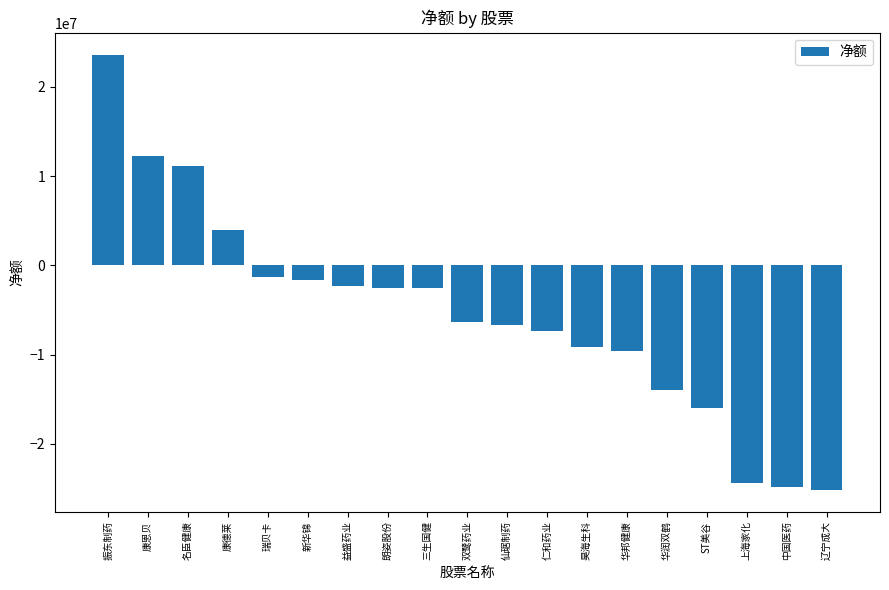

At which label does the data first exceed -6322620?

振东制药